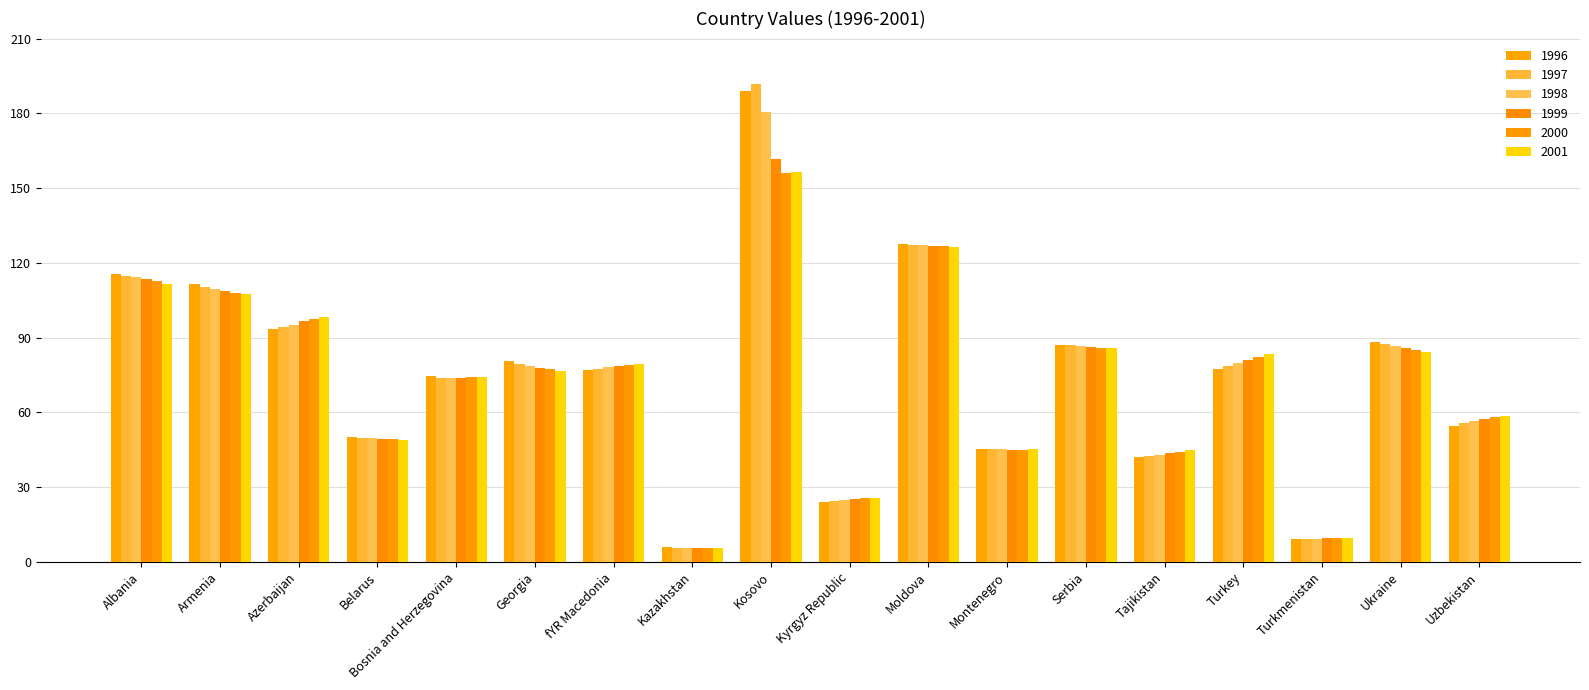

What are all the series names shown in the legend?

1996, 1997, 1998, 1999, 2000, 2001